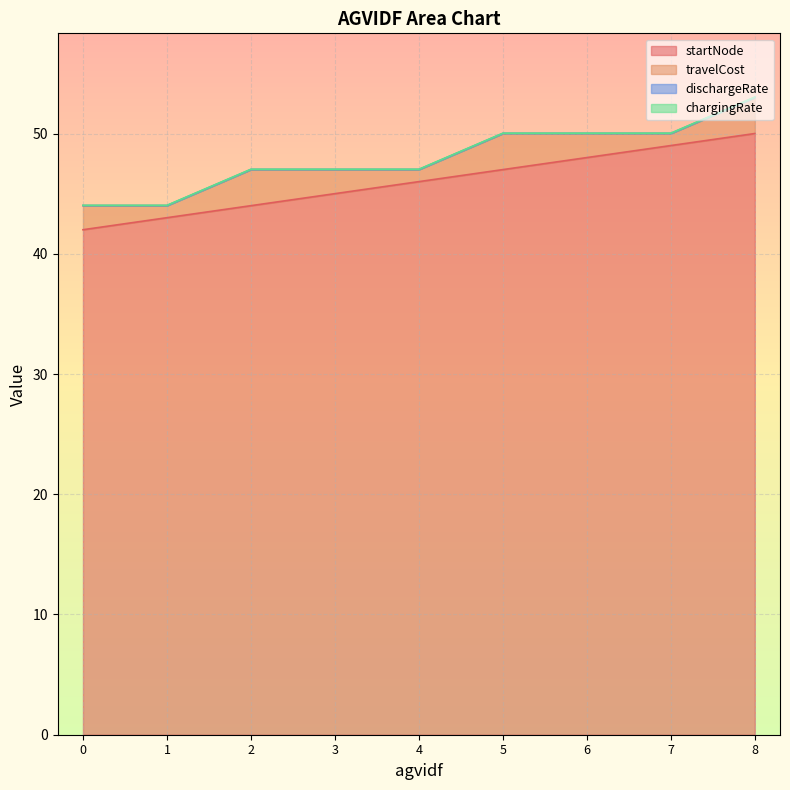

Does the chart display data point markers on the line(s)?

No